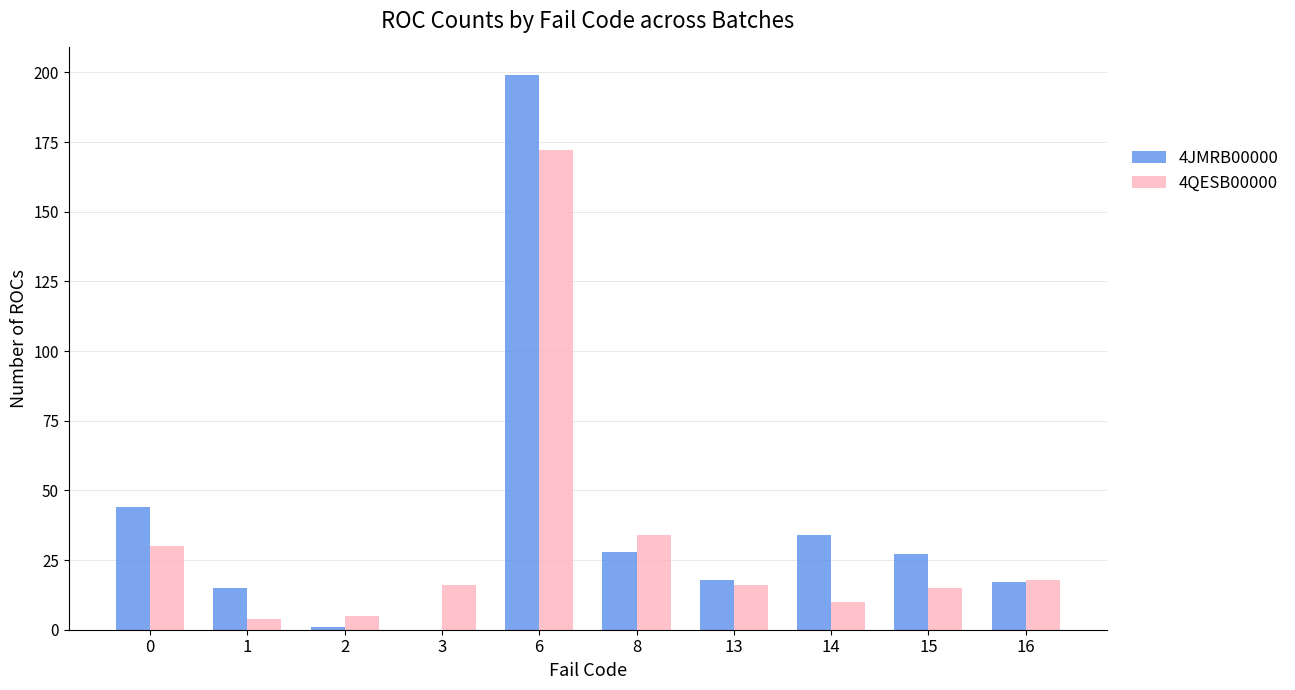

What is the maximum value shown in the chart?

199